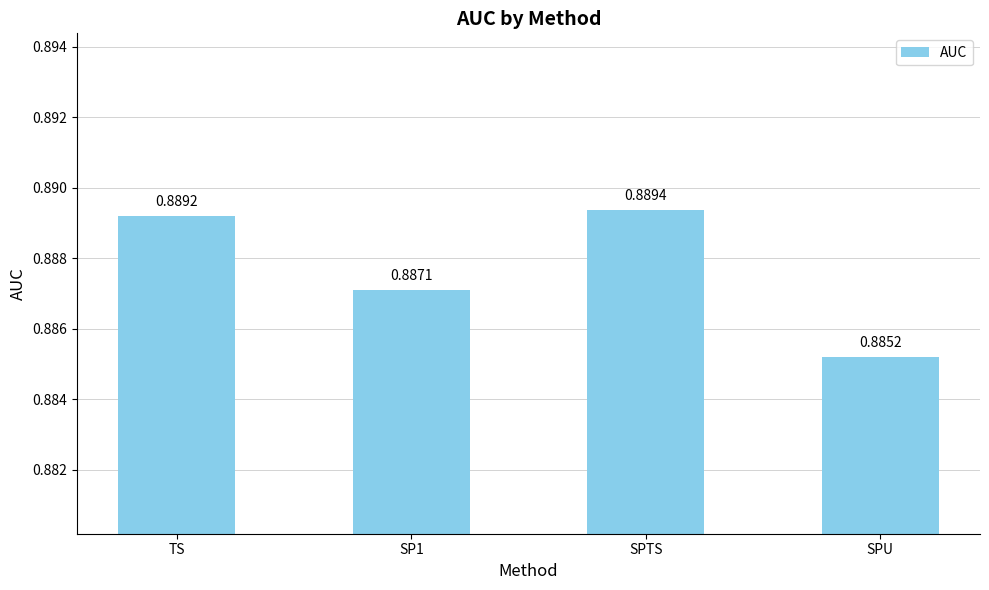

Are the bars horizontal?

No